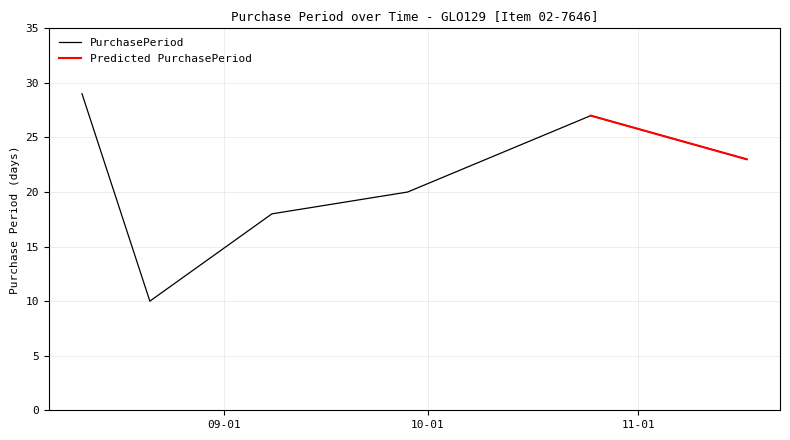

Reading left to right, transcribe all the data shown in this chart.

29	10	18	20	27	23